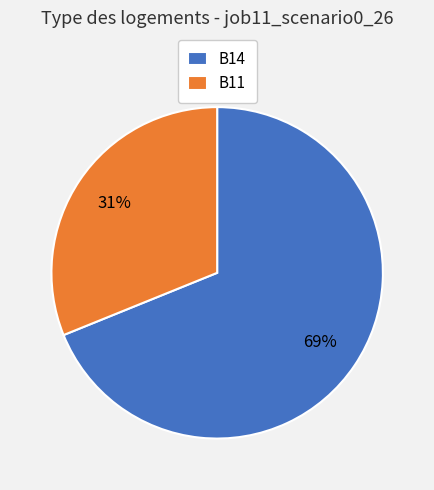

True or false: B11 accounts for 45% of the total.

False